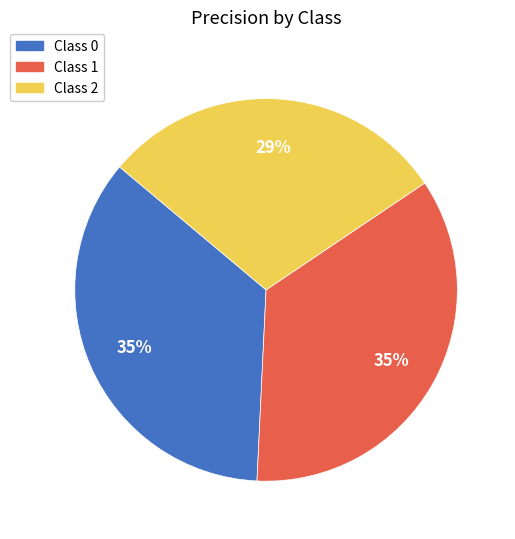

To the nearest percent, what is the difference between the largest and smallest slice percentages?

6%